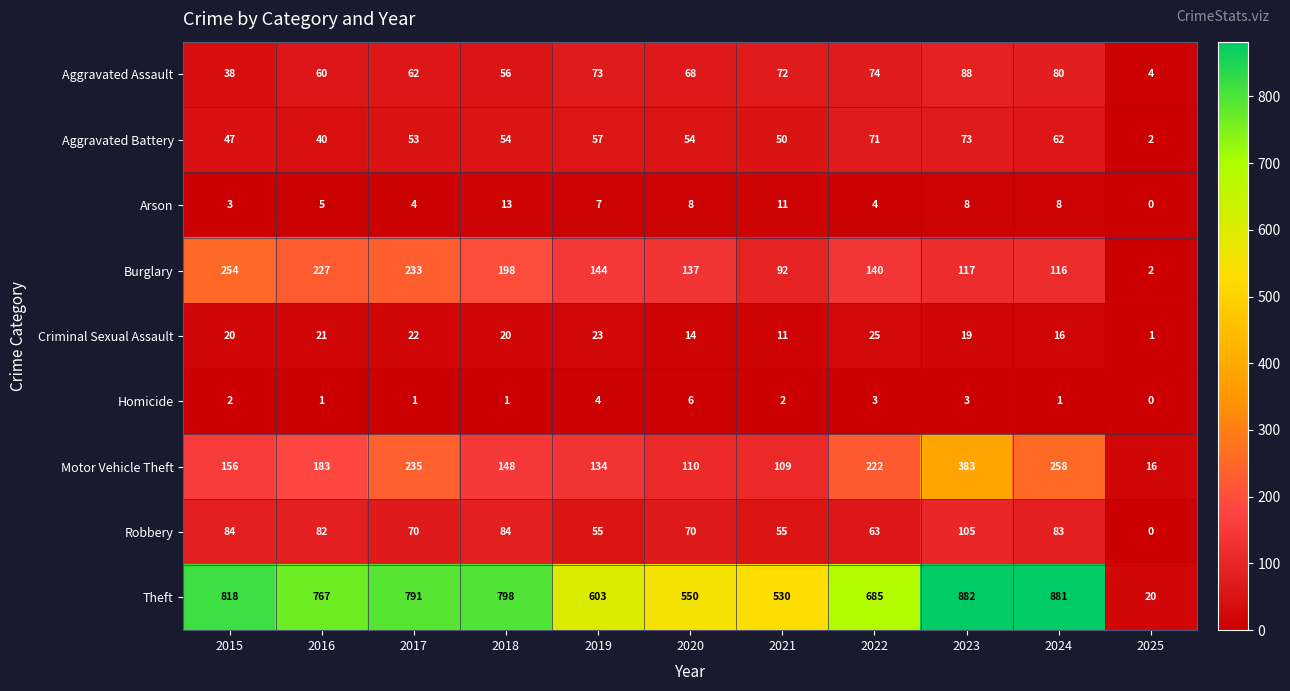

The value of Robbery at 2016 is 82. True or false?

True